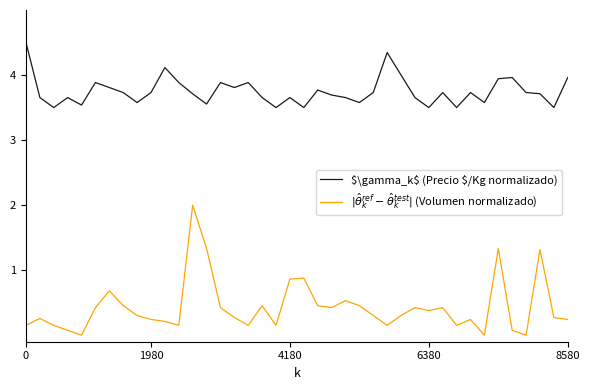

What is the maximum value shown in the chart?

4.5